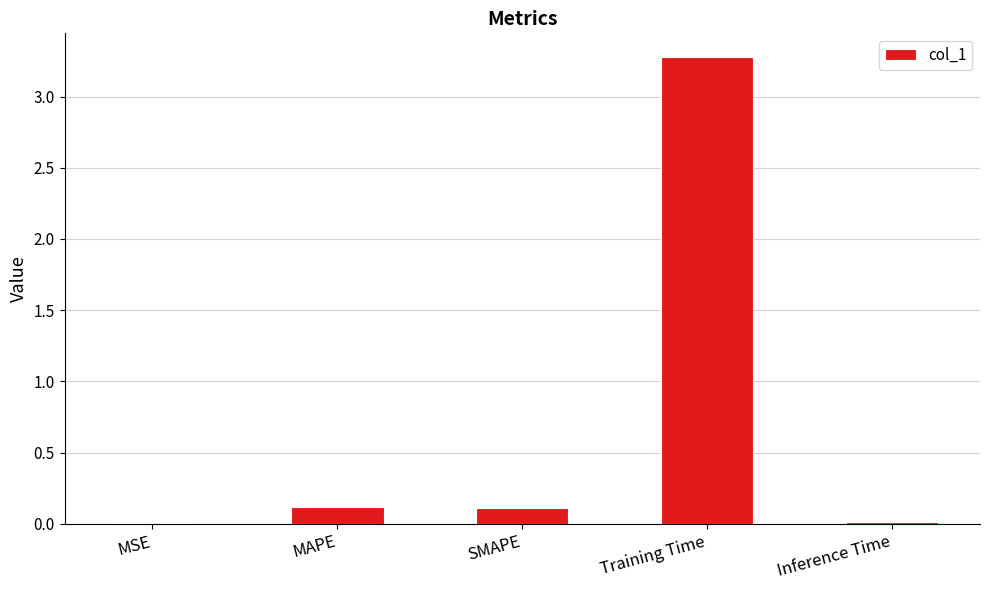

The chart shows a value of 0.0 at Inference Time. True or false?

True